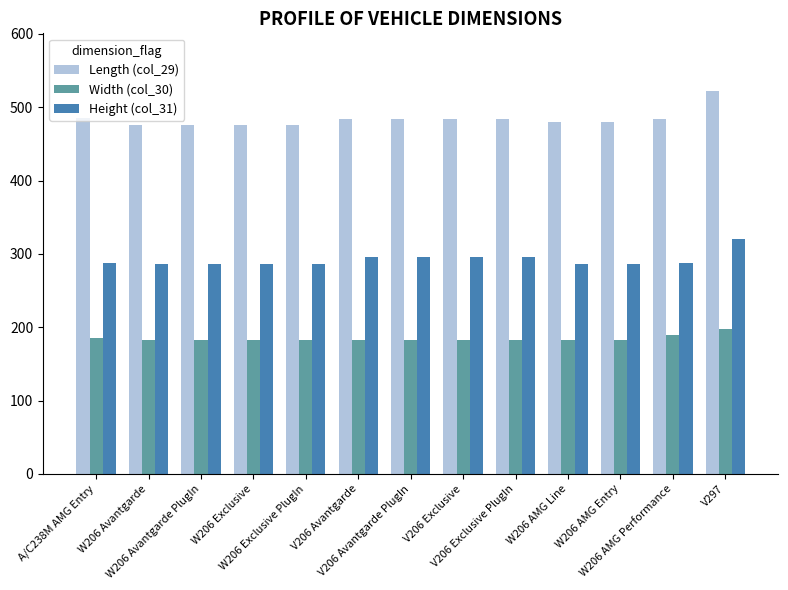

What is the value of the Length (col_29) bar at the 12th from the left?

484.2